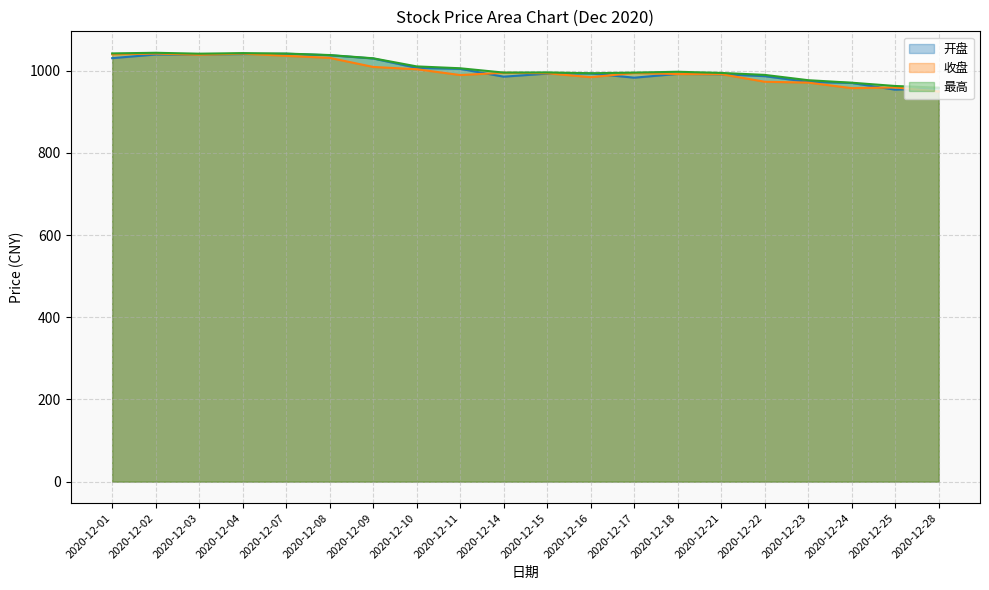

How many interior local valleys does the 收盘 series have?

4